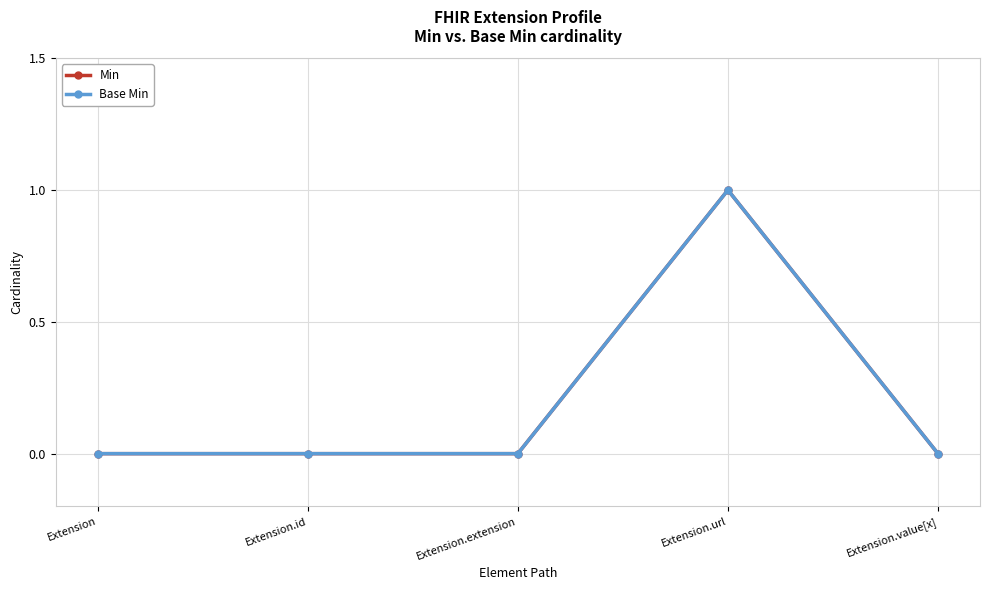

Does the chart have visible grid lines?

Yes